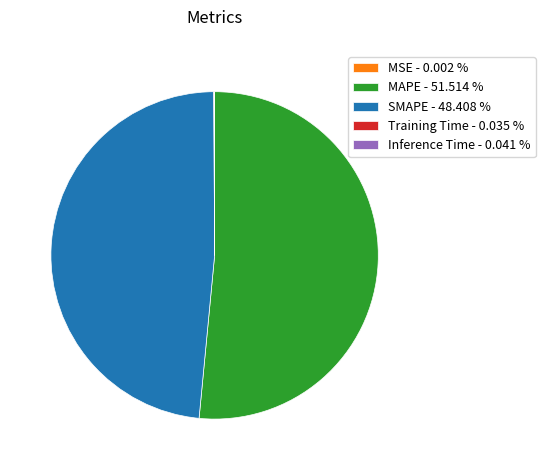

Is MAPE - 51.514 % the majority of the pie?

Yes